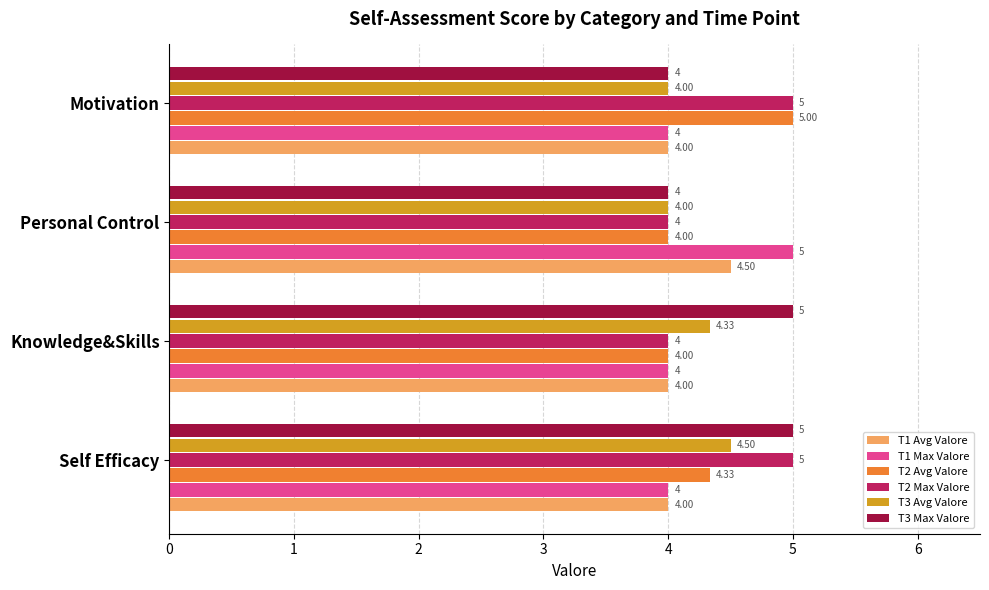

At which category is the sum across all series the highest?

Self Efficacy